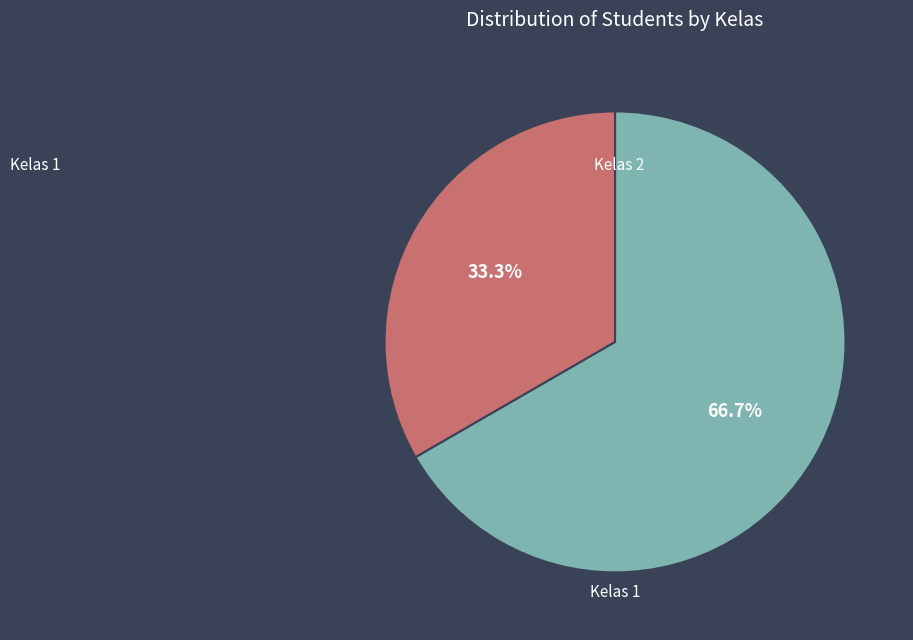

Which slice is the smallest?

Kelas 2